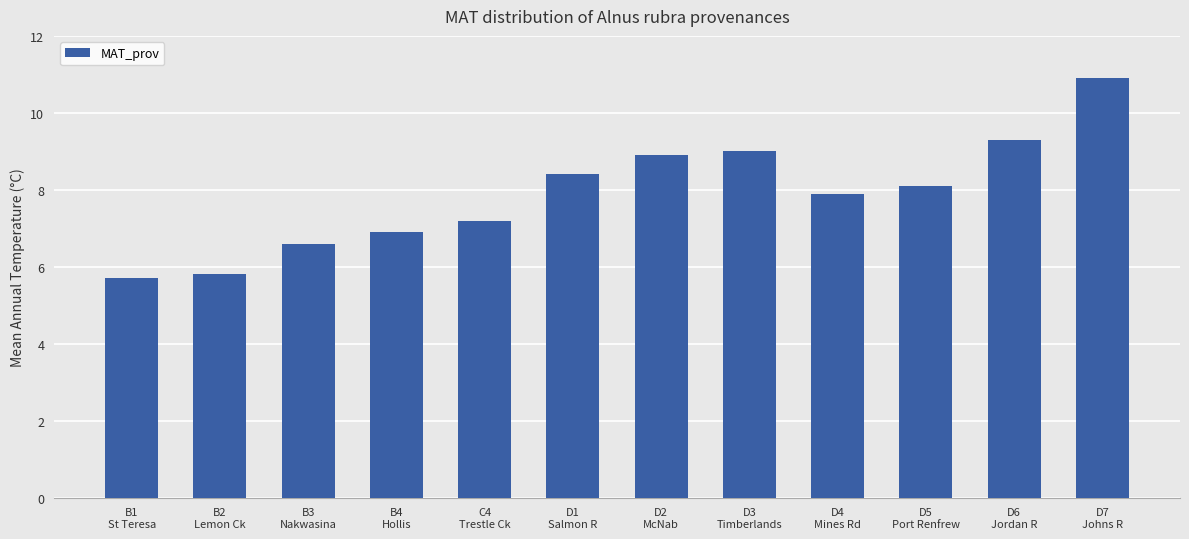

What is the greatest value displayed?

10.9